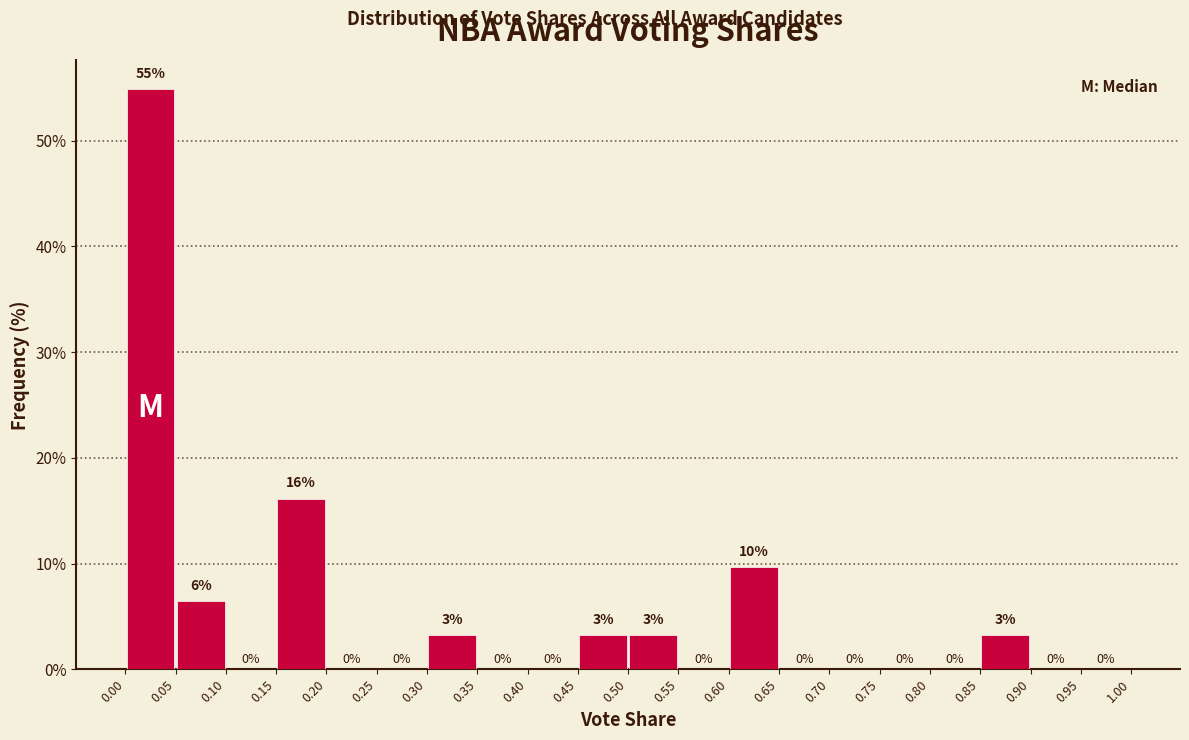

Which range on the x-axis has the tallest bar?

0.00 to 0.05